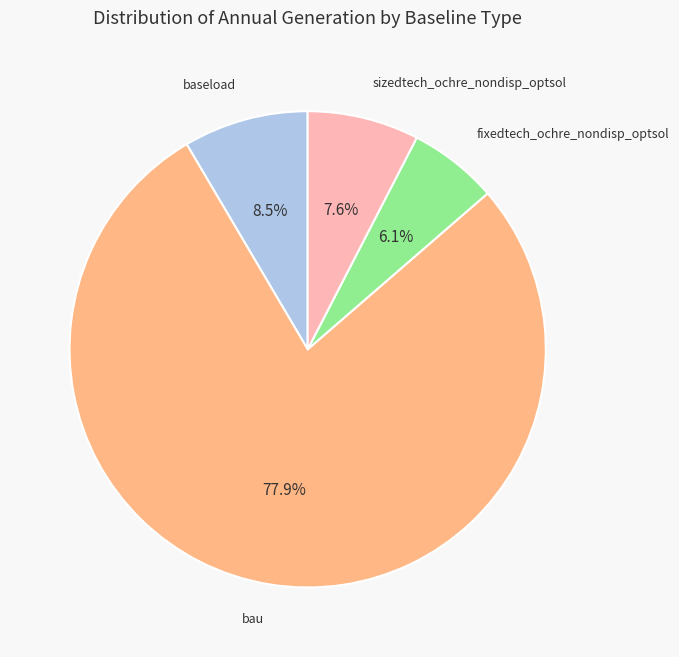

Is there any slice that represents more than half of the pie?

Yes